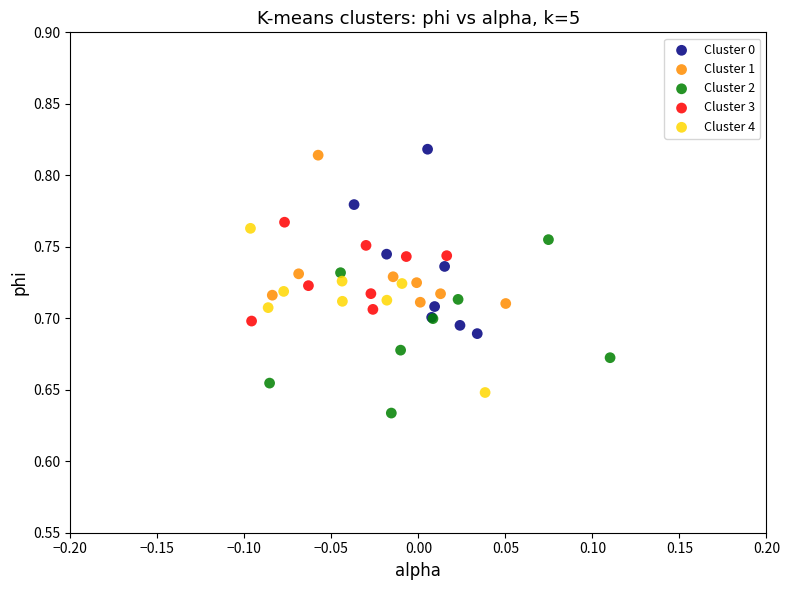

What are all the series names shown in the legend?

Cluster 0, Cluster 1, Cluster 2, Cluster 3, Cluster 4